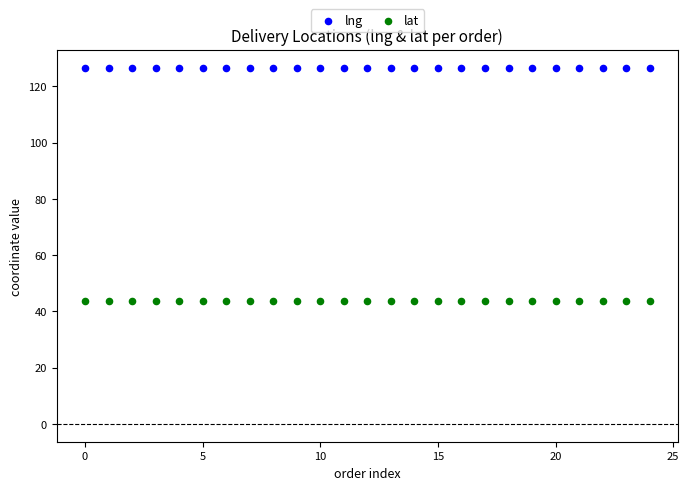

Which series reaches the maximum Y coordinate?

lng